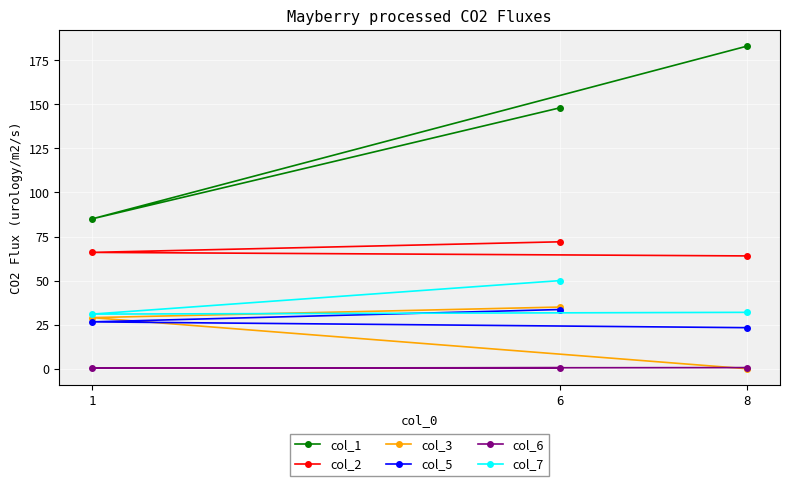

At how many categories does at least one series exceed 67?

3